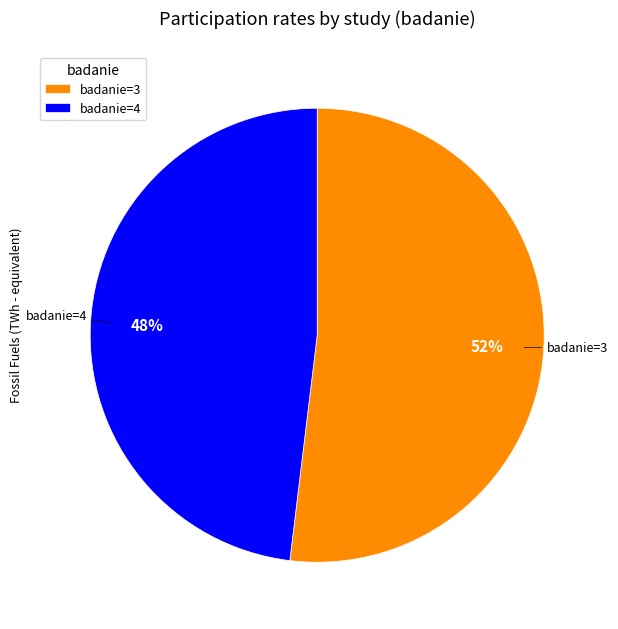

True or false: badanie=4 accounts for 60% of the total.

False